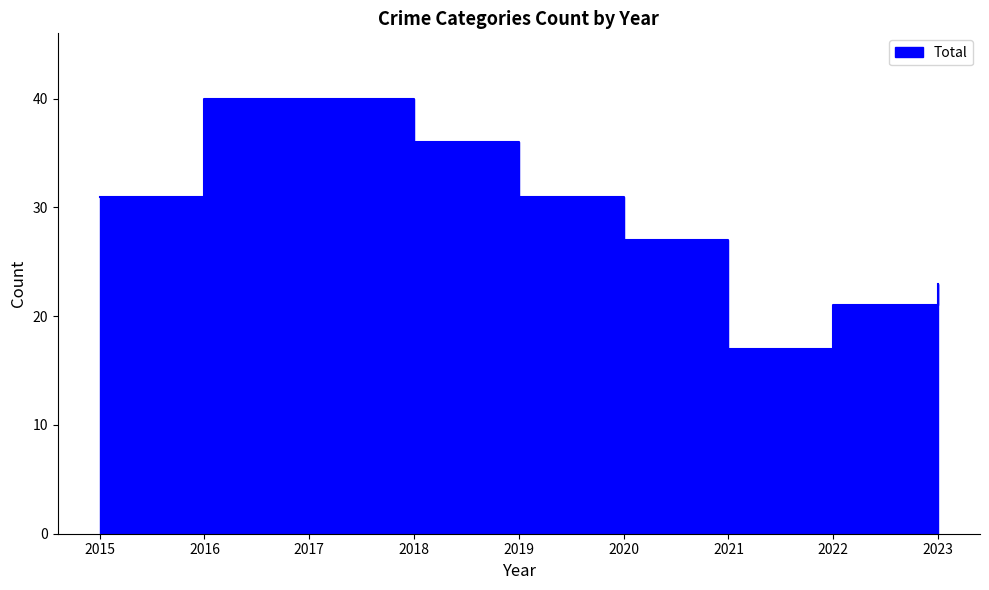

What is the average value of the Total series?

30